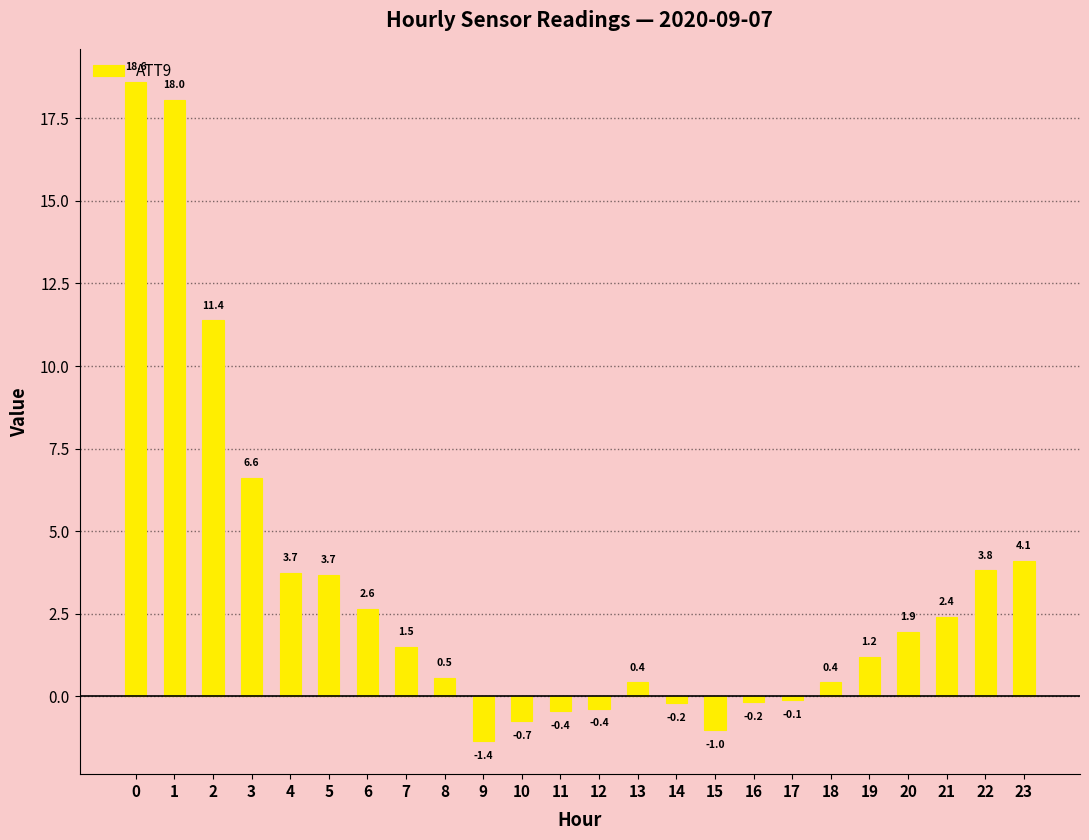

Between 4 and 7, which is larger?

4